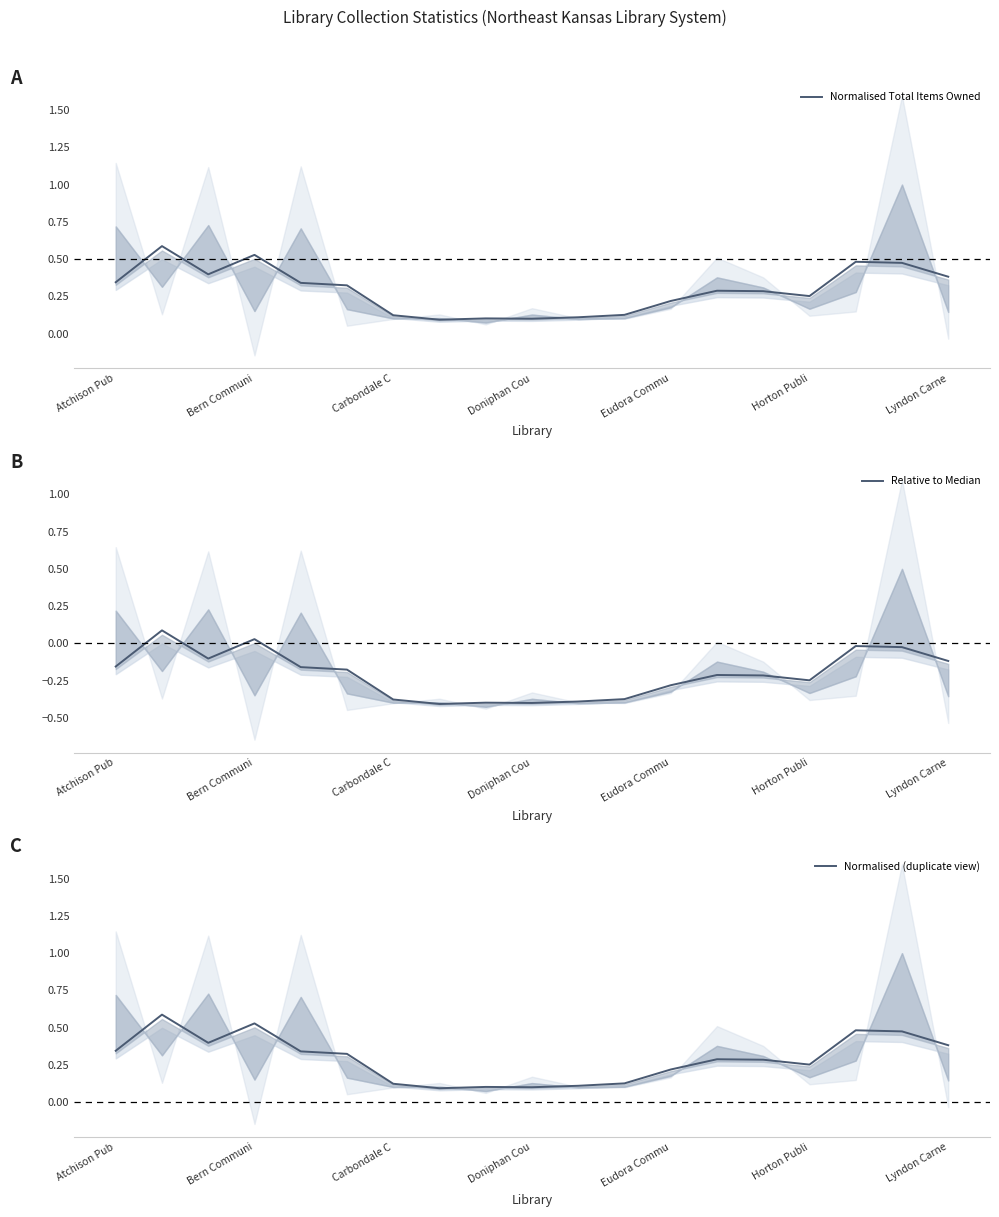

Count the Normalised Total Items Owned values in the range 0 to 1.

19